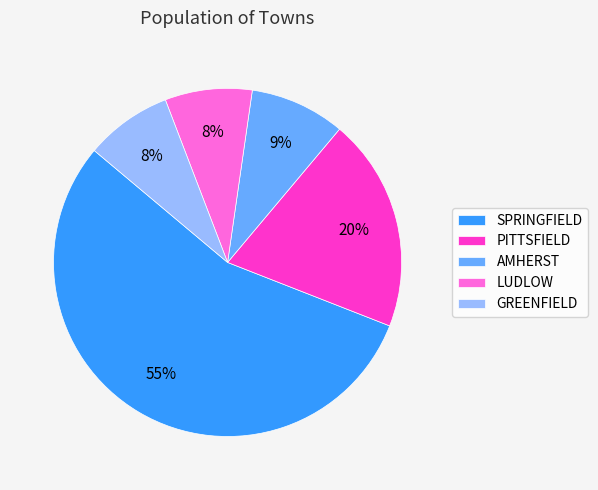

Which category has the biggest portion of the pie?

SPRINGFIELD